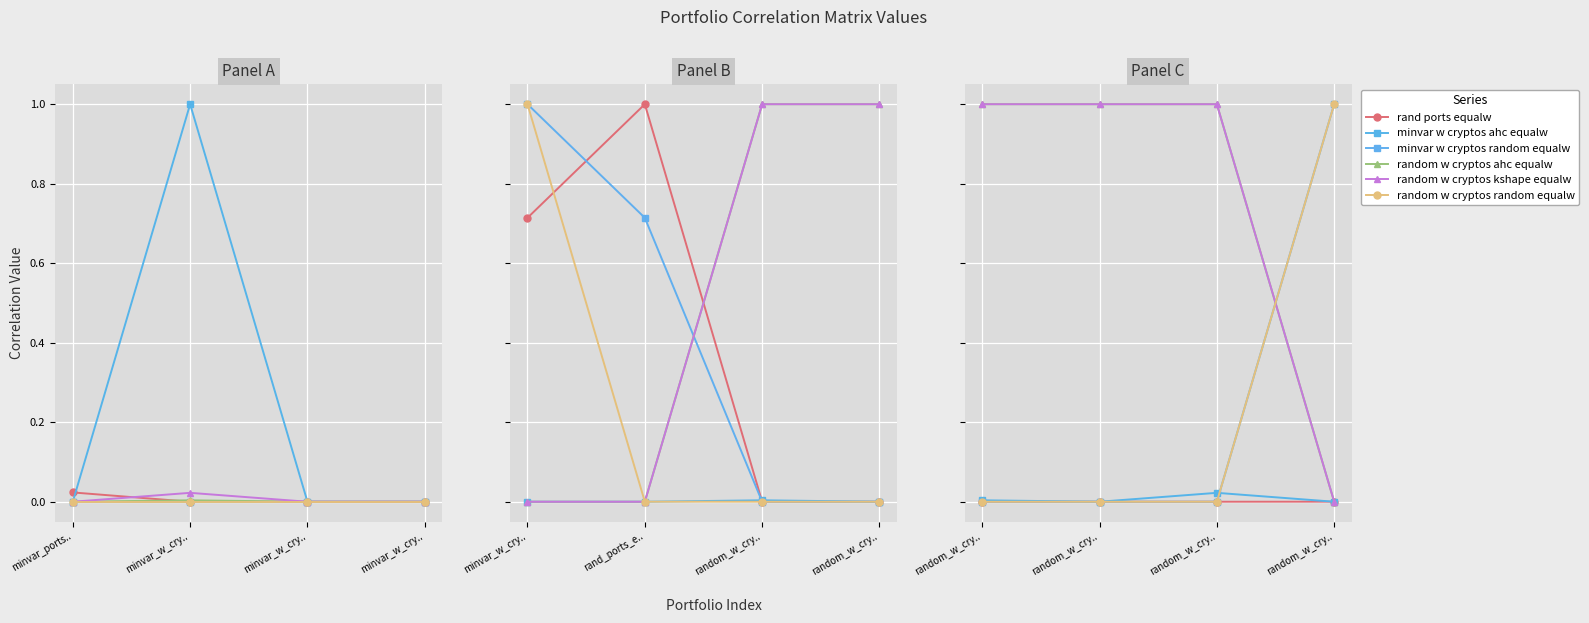

What is the difference between the minvar w cryptos random equalw values at random_w_cry.. and random_w_cry..?

1.0